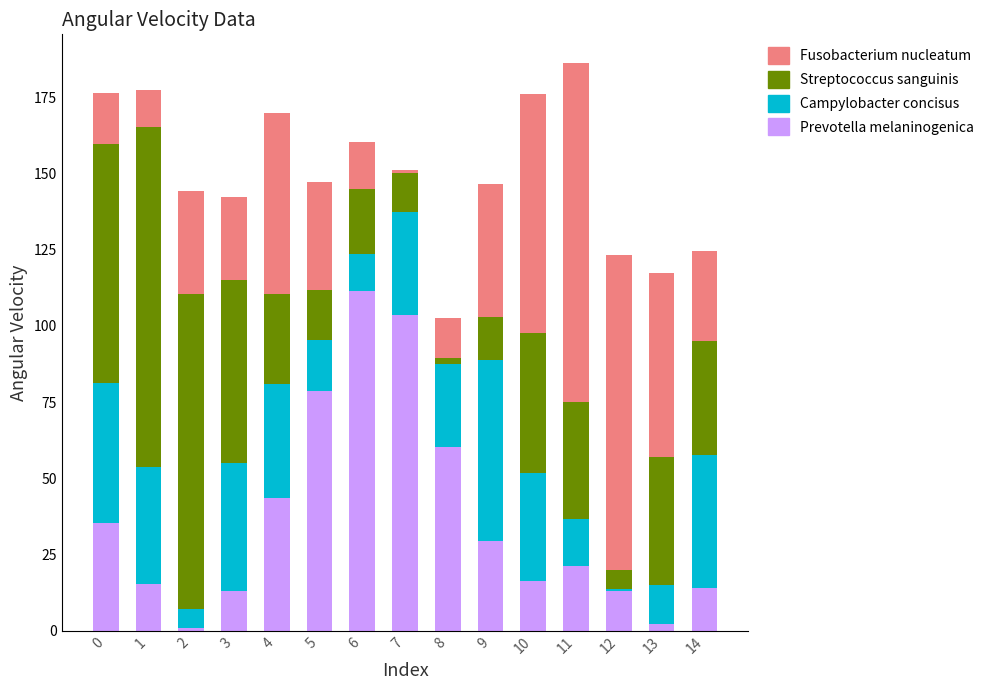

True or false: Prevotella melaninogenica has a value of 78.5 at 5.

True